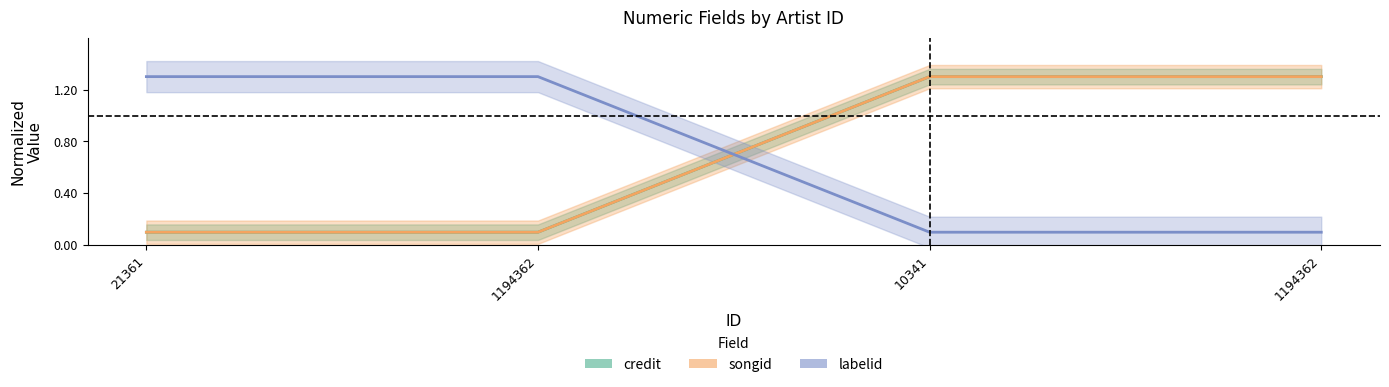

Is the value of labelid at 10341 greater than the value of songid at 1194362?

No